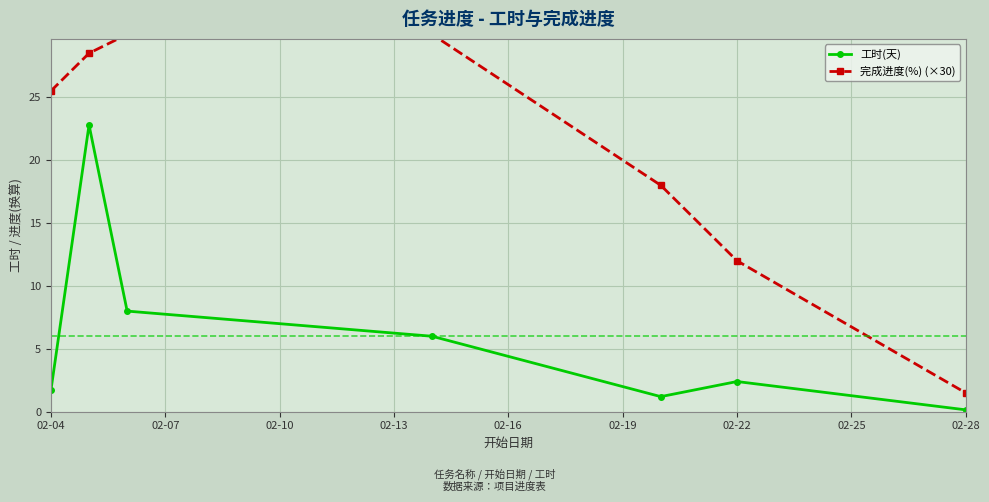

What is the difference between the maximum and minimum values in the 工时(天) series?

22.7